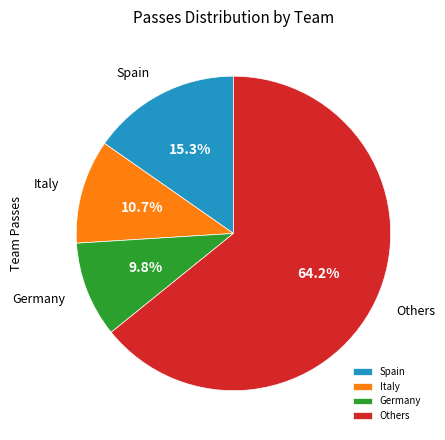

What is the ratio of the value at Spain to the value at Germany?

1.6